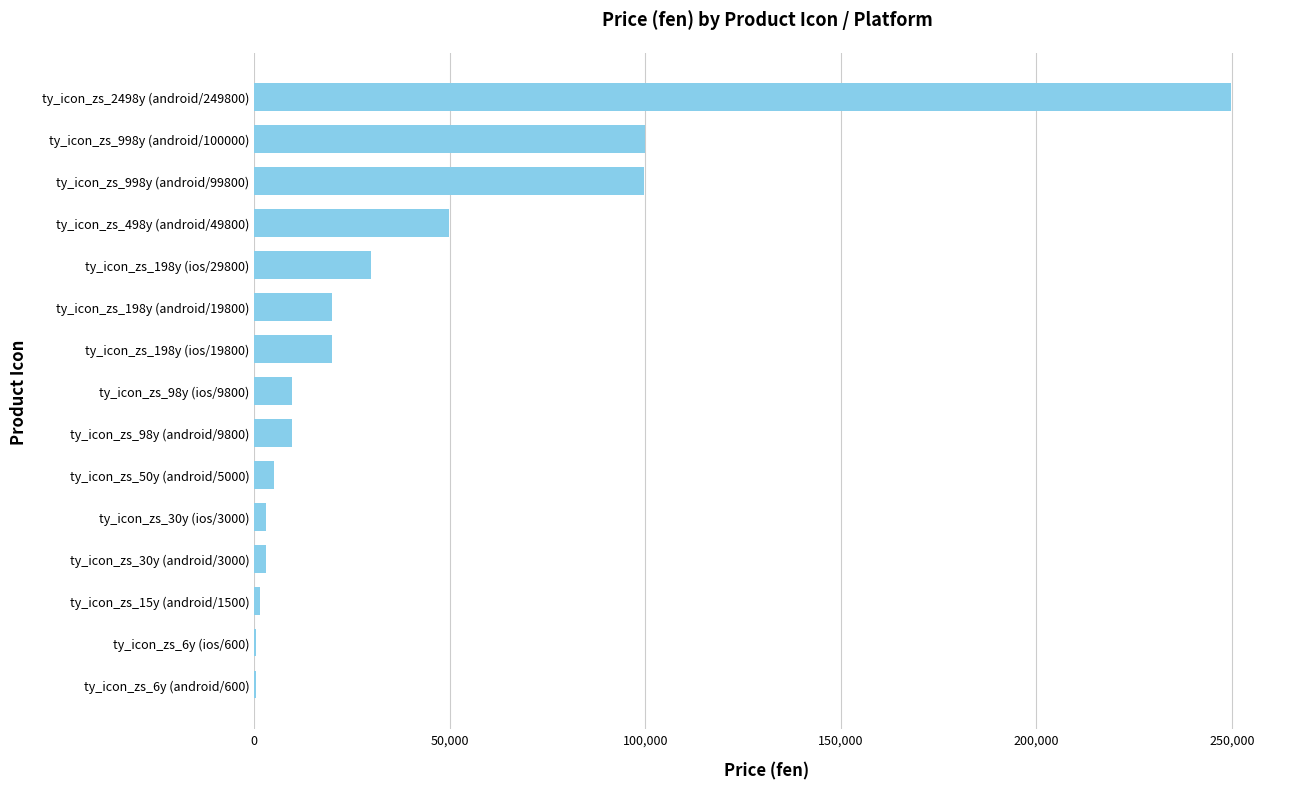

How many categories are shown in the chart?

15